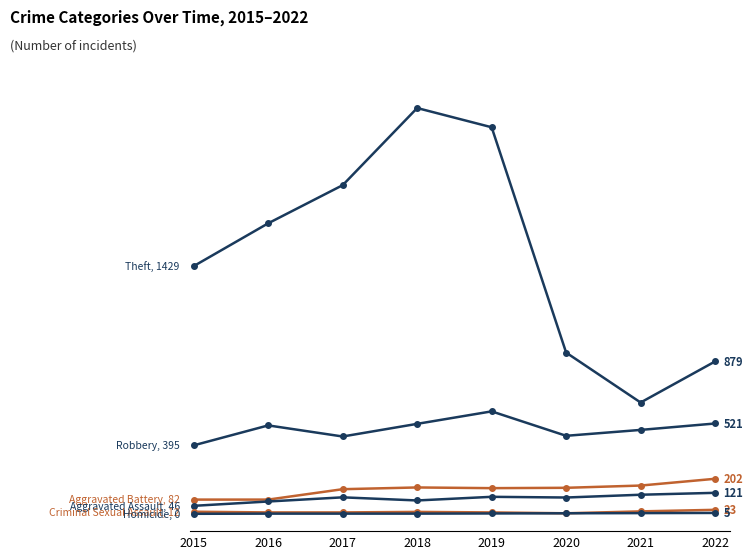

Does the chart have visible grid lines?

No